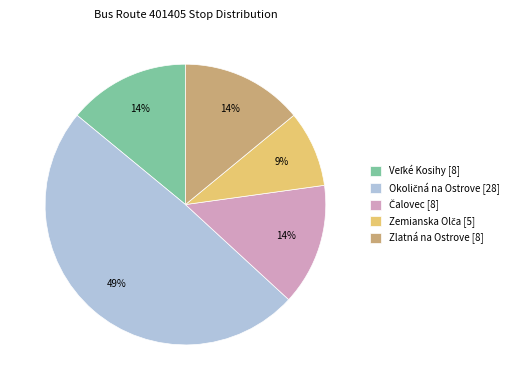

To the nearest percent, what percentage of the pie is Zlatná na Ostrove [8]?

14%